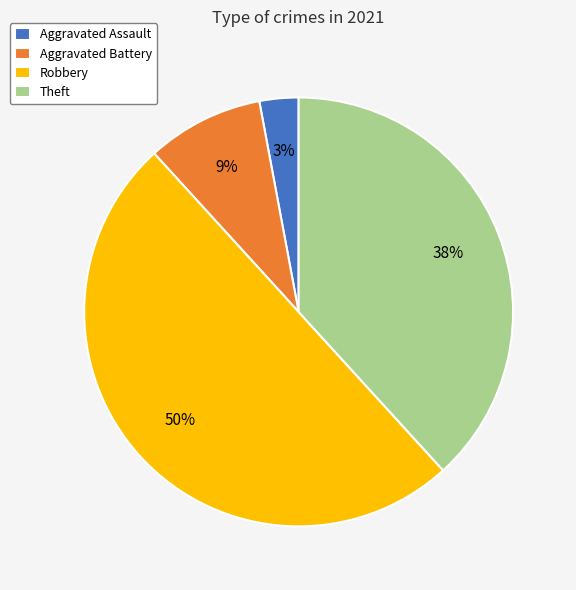

The Theft slice represents 38% of the pie. True or false?

True